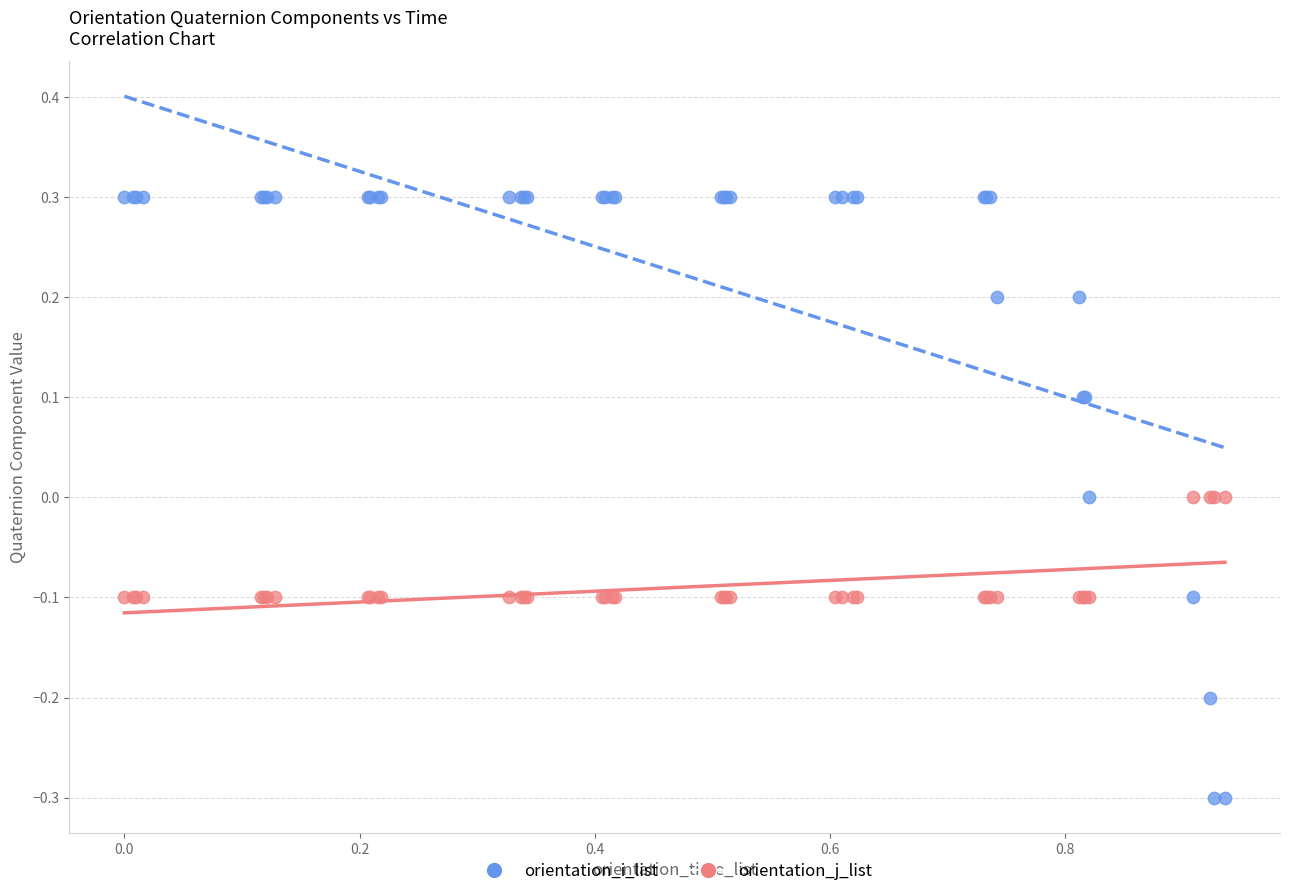

Which series contains the lowest Y value?

orientation_i_list